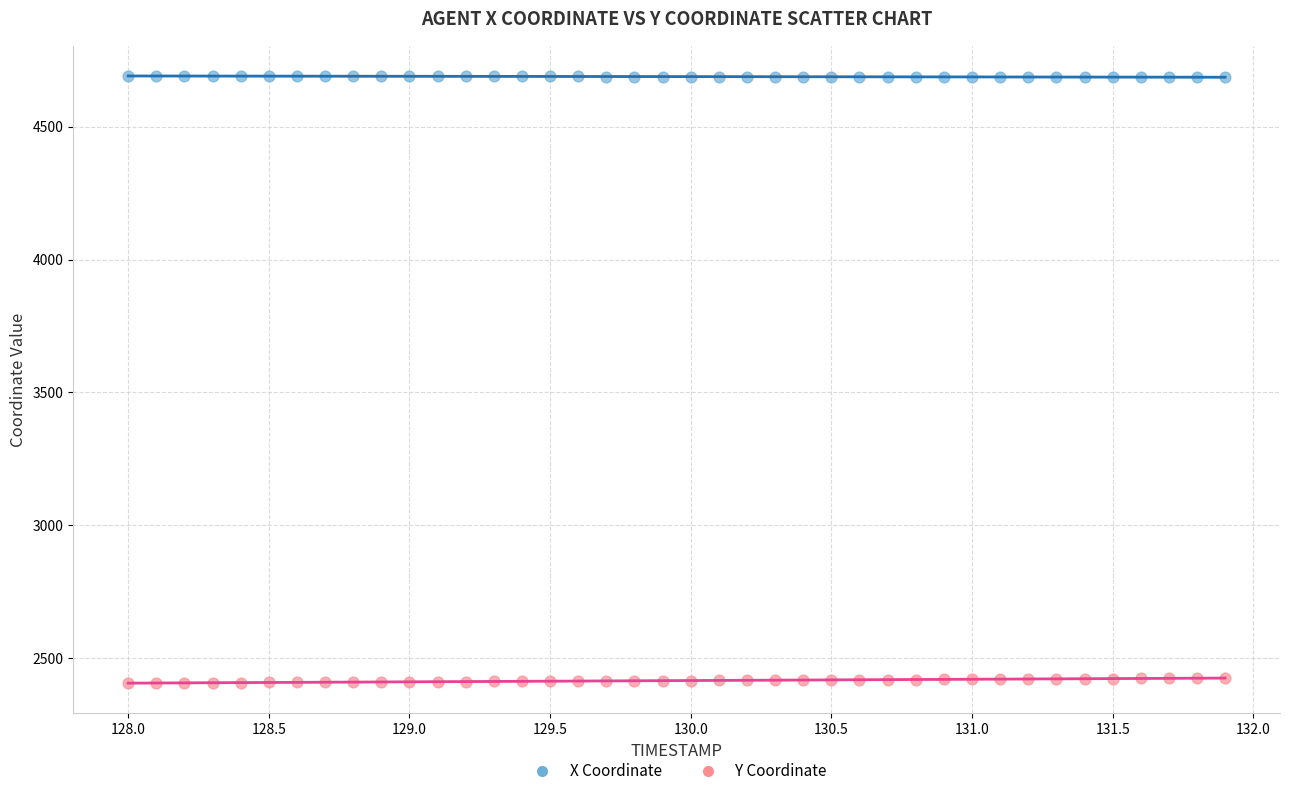

What are all the series names shown in the legend?

X Coordinate, Y Coordinate